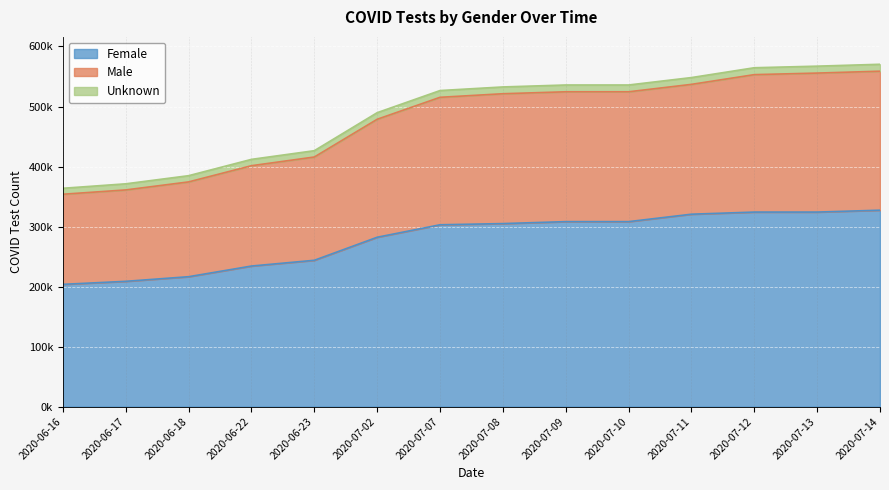

What are all the series names shown in the legend?

Female, Male, Unknown